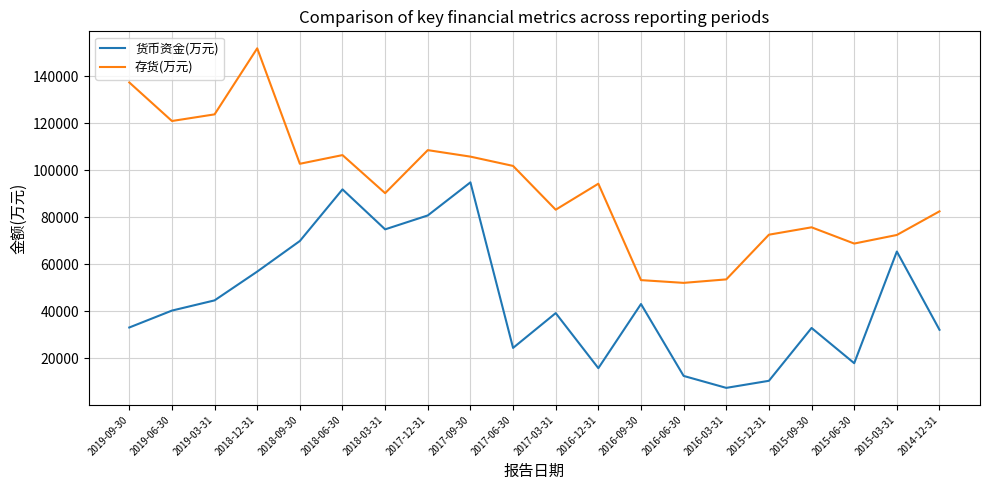

Where is the first local minimum for 货币资金(万元)?

2018-03-31